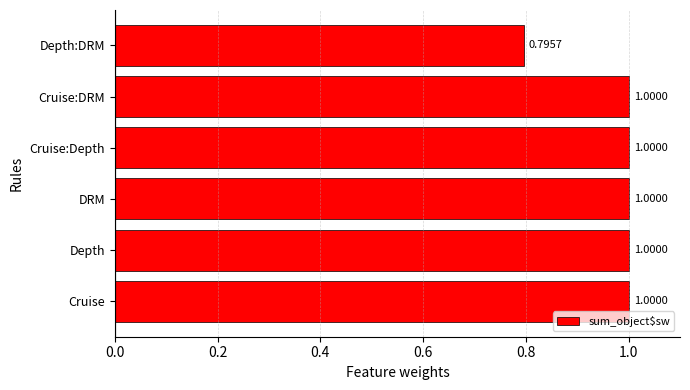

Where is the data nearest to the value 0?

Depth:DRM